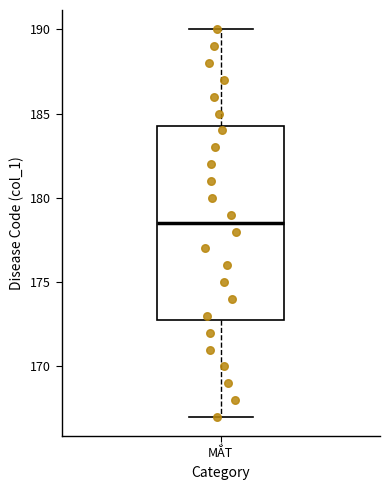

Read this box plot against the y-axis: the position of the median line, the range covered by the box, and the ends of both whiskers. The values are not printed on the chart, so give them approximately, as read against the axis.

median 178.5, box 173.0 to 184.5, whiskers 167.0 to 190.0